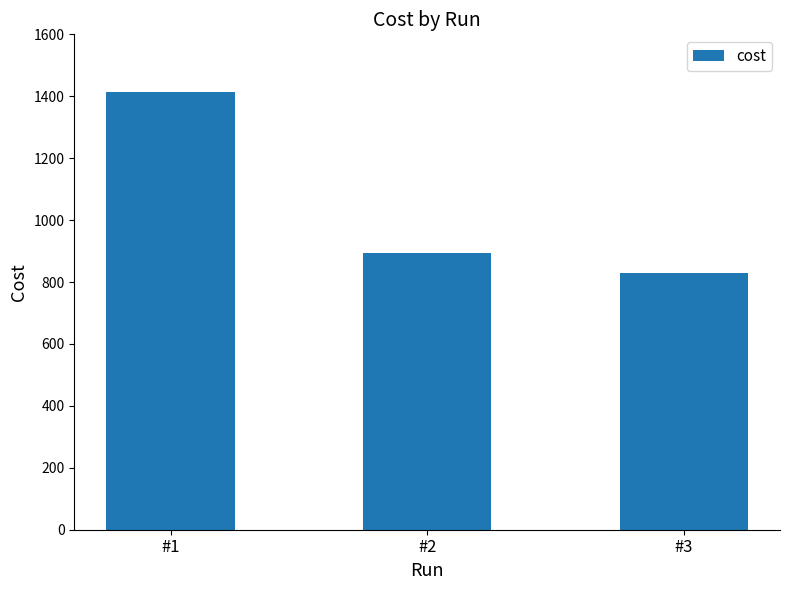

What value does the data have at #1?

1413.5